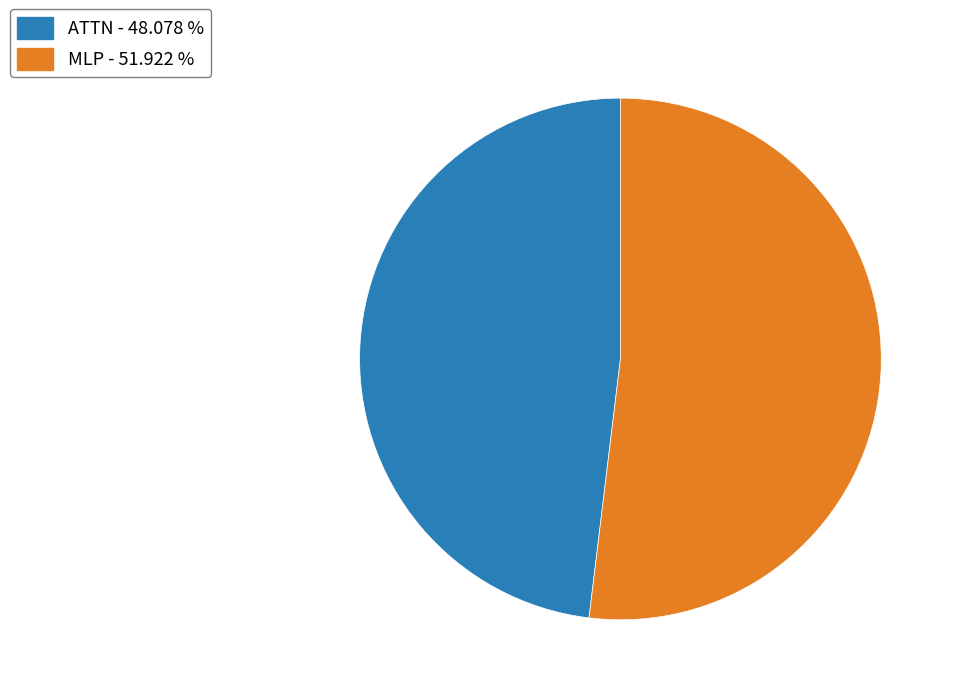

Do MLP - 51.922 % and ATTN - 48.078 % together represent more than half of the pie?

Yes